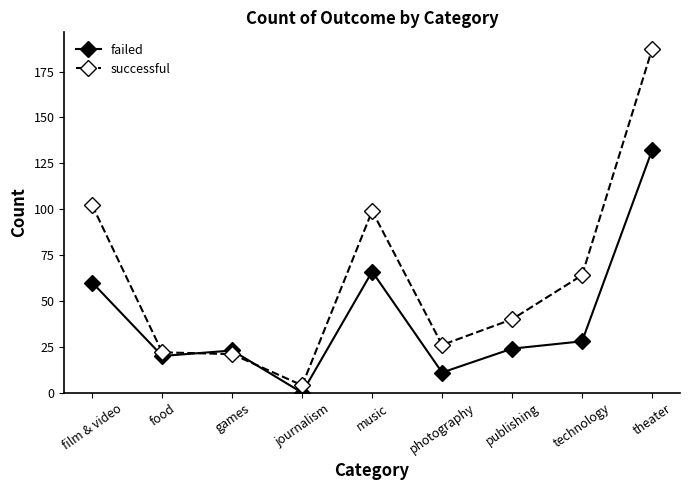

True or false: failed has more than 0 interior local peaks.

True